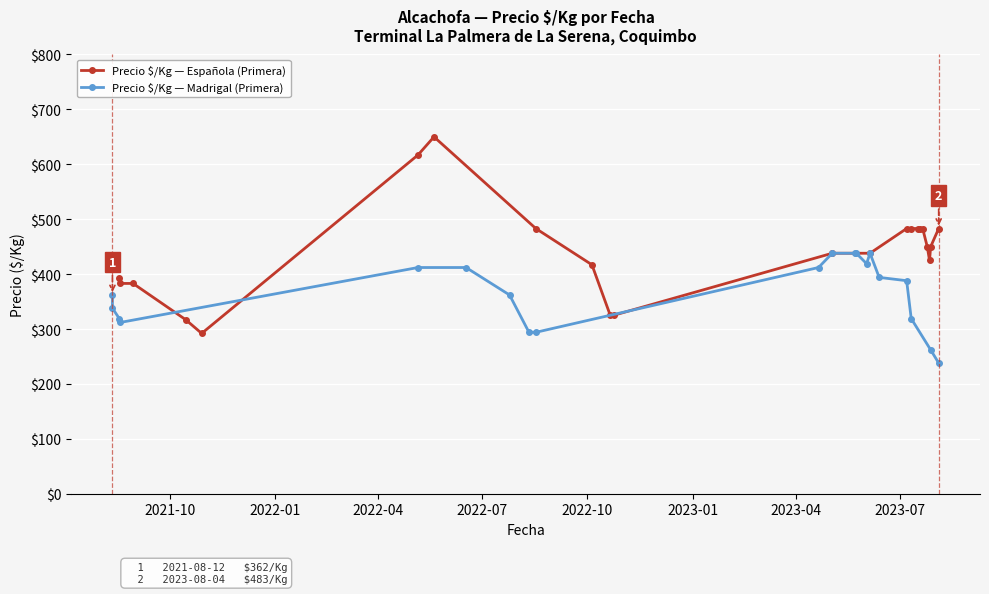

How many lines are shown in the chart?

2